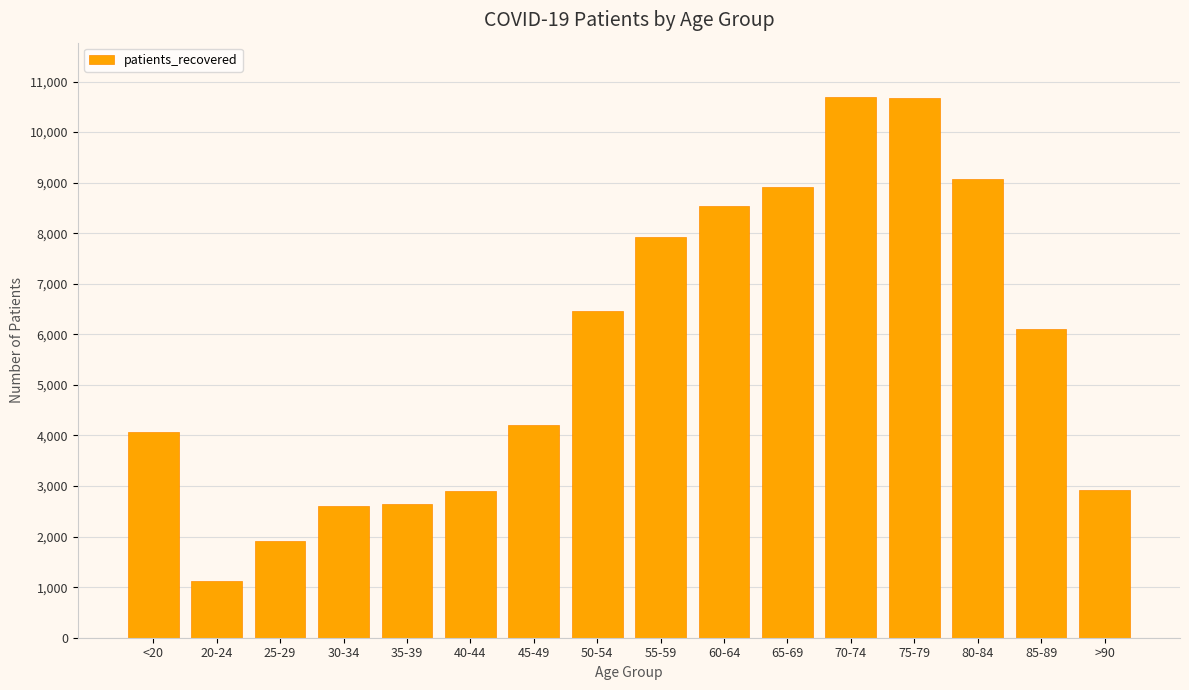

What is the approximate value at 75-79, to the nearest 50?

10700